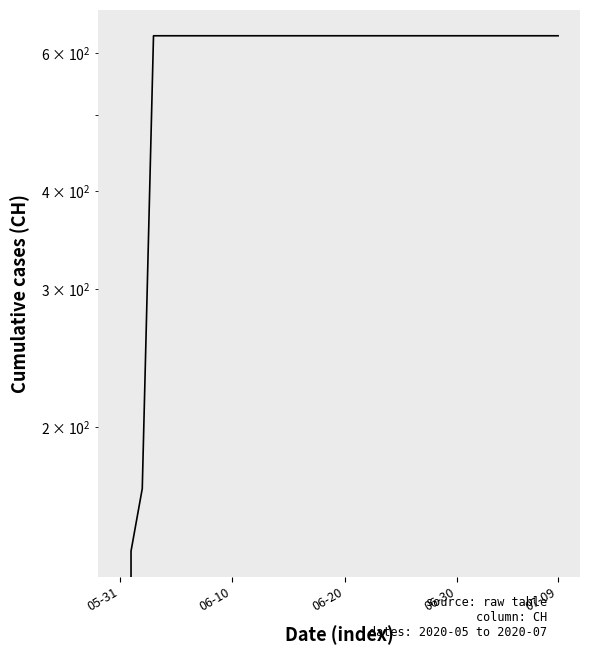

At which label is the value closest to 315?

06-20